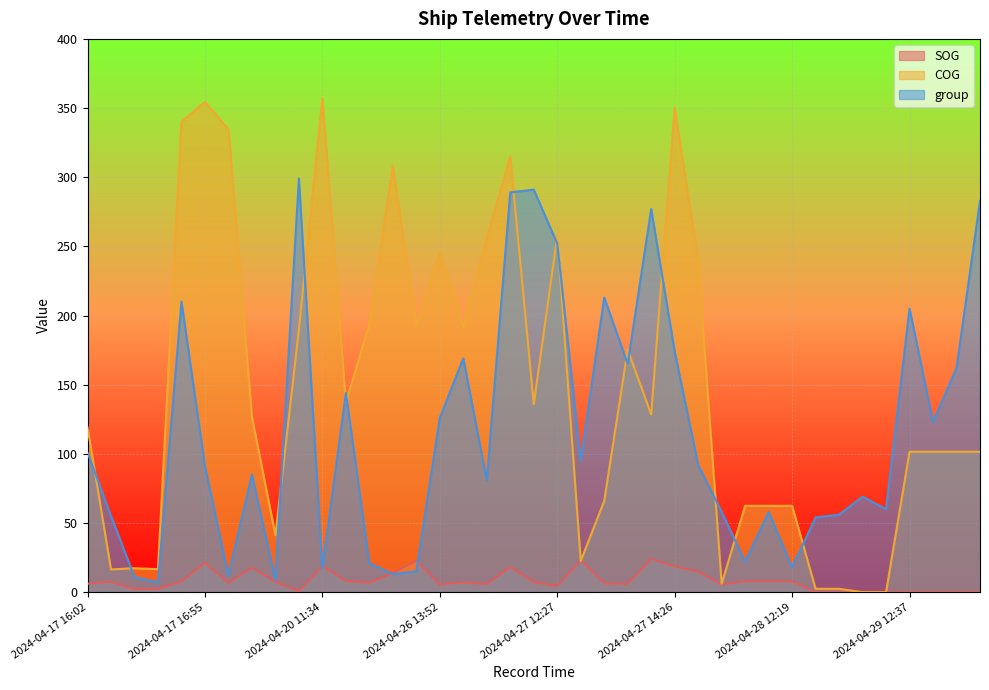

What is the maximum value for SOG?

24.0